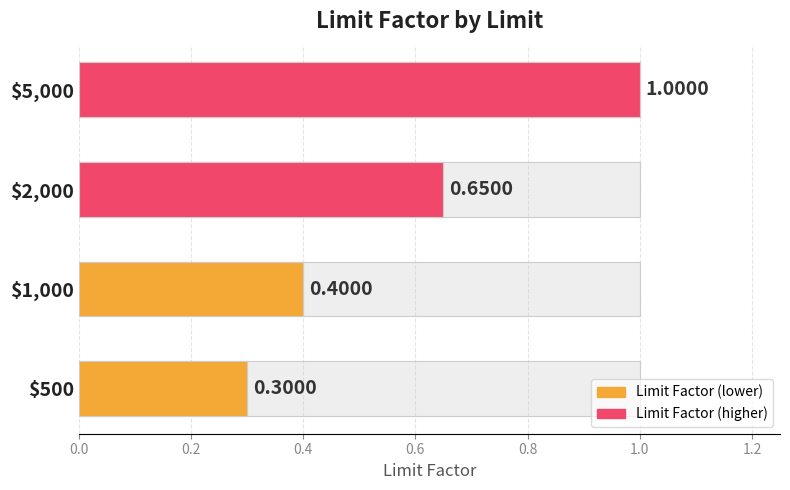

Reading left to right, what are all the values shown in this chart?

0.0=0.3	0.2=0.4	0.4=0.7	0.6=1.0